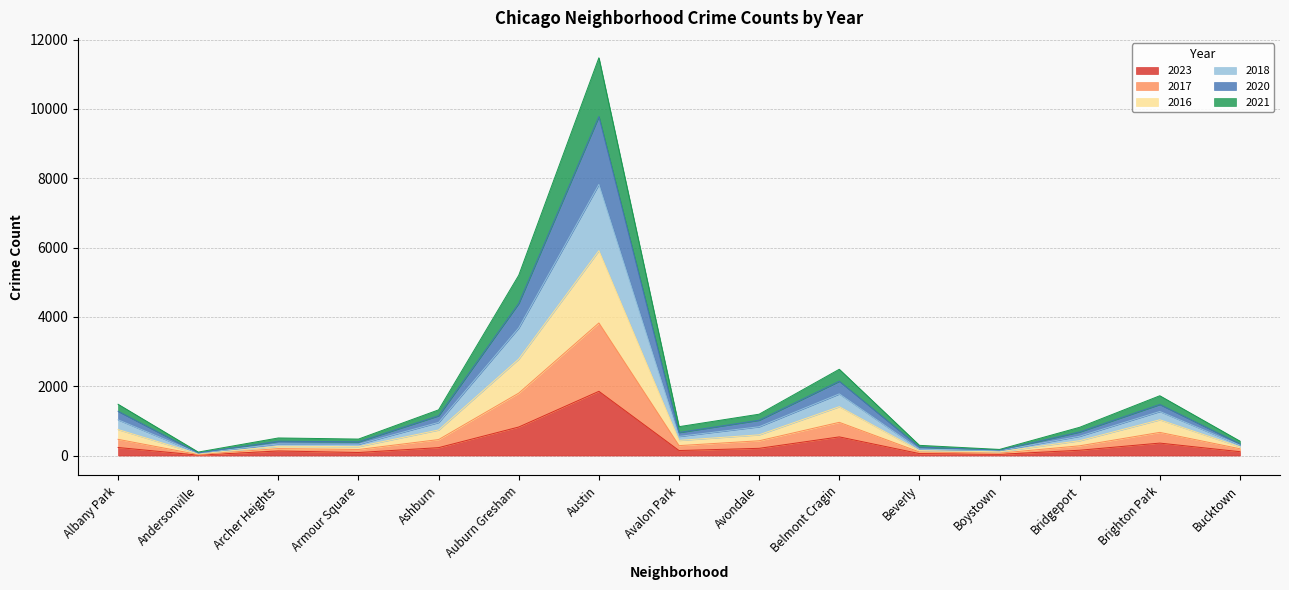

True or false: 2018 and 2020 cross at least once.

False